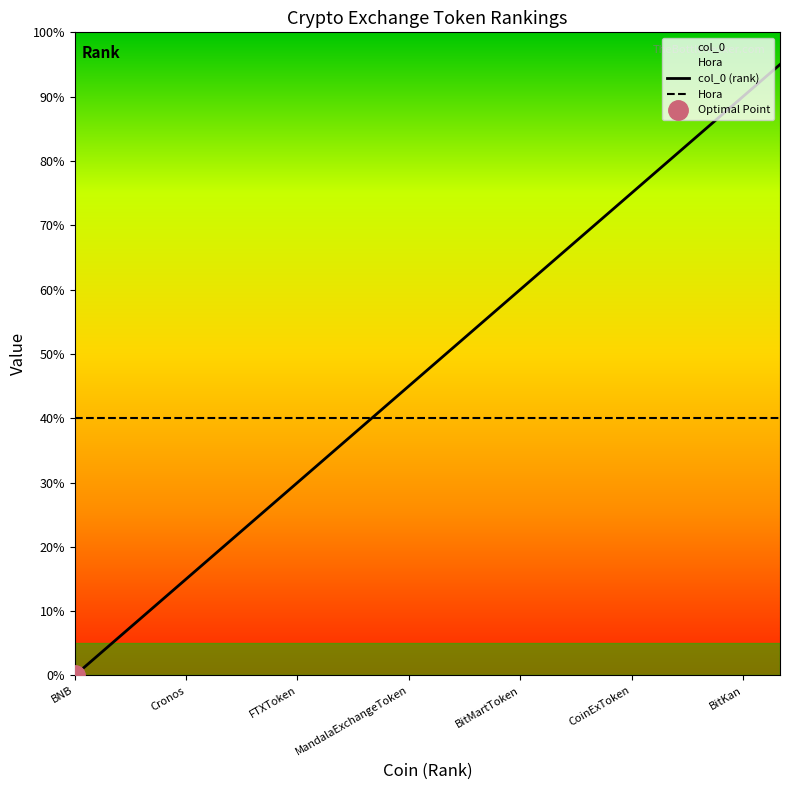

Does the chart have visible grid lines?

No